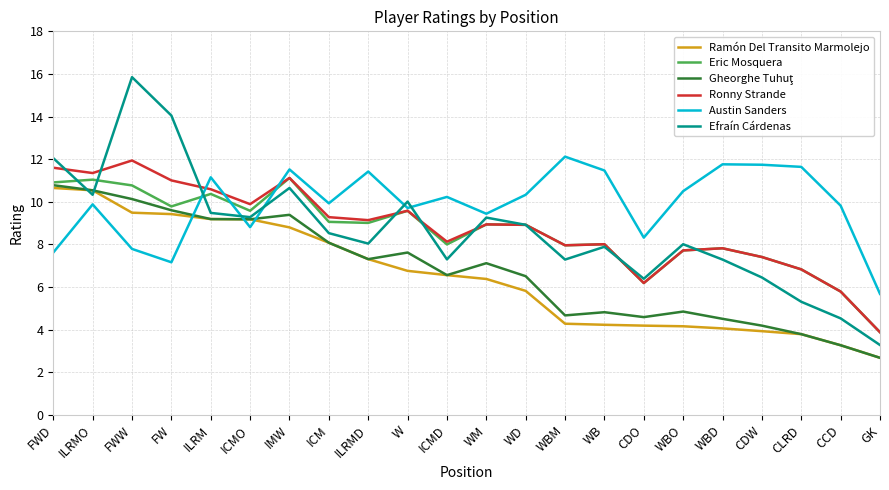

What is the difference between the Ronny Strande values at WB and CLRD?

1.2